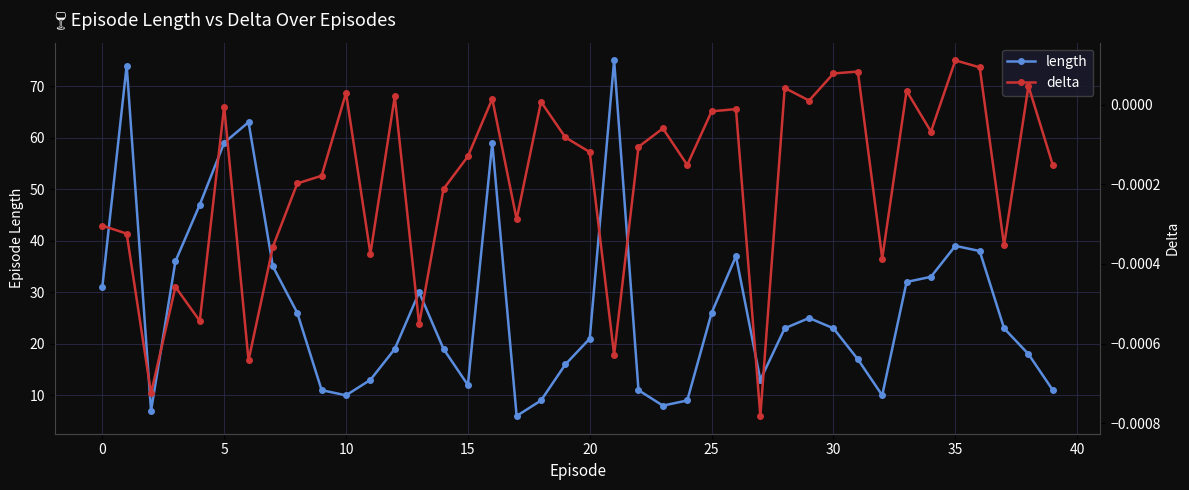

Which series has the largest range (max minus min)?

length